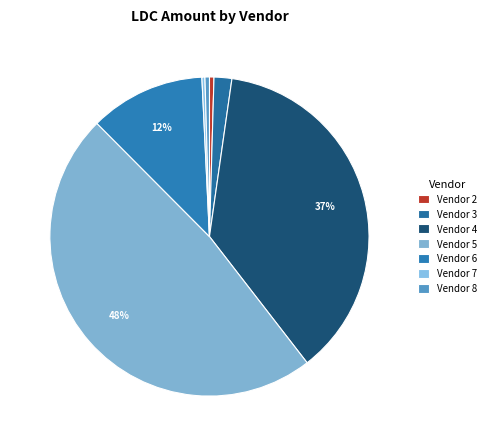

To the nearest percent, what percentage of the pie is Vendor 5?

48%